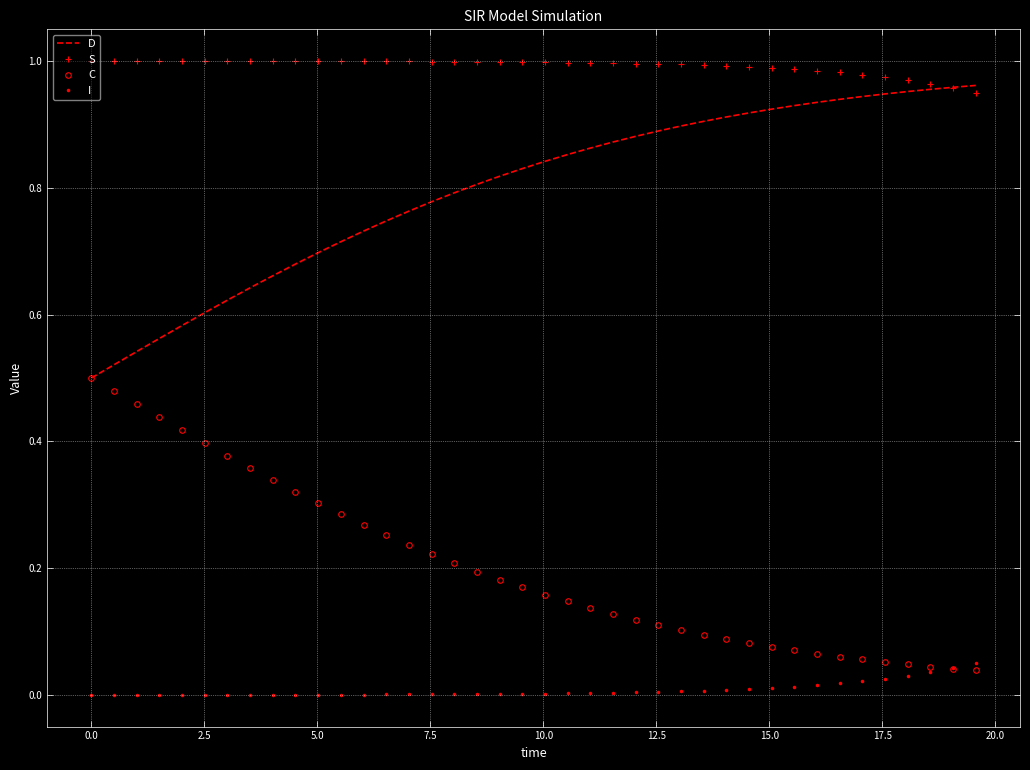

True or false: I and S intersect in this chart.

False